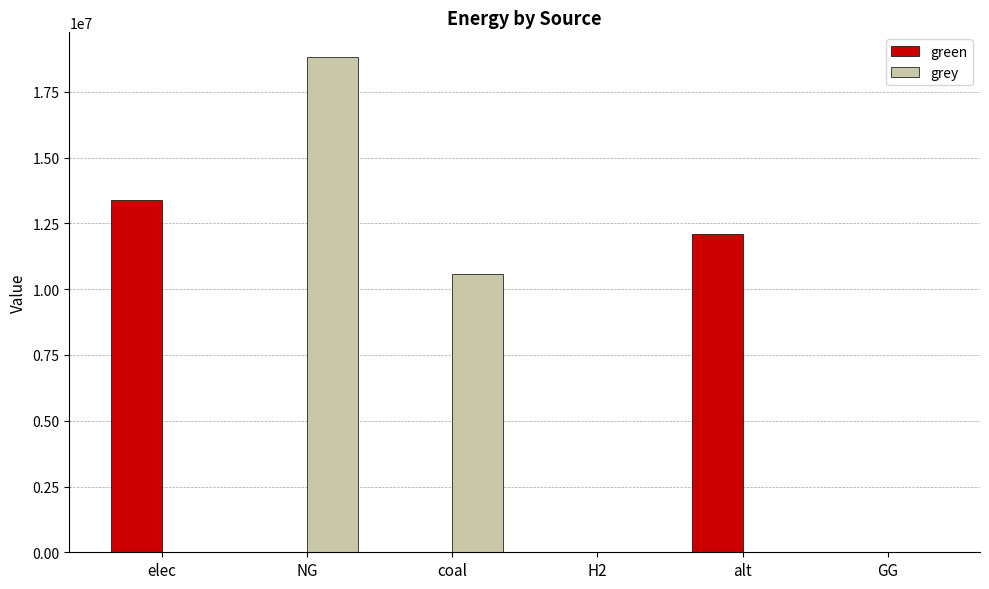

Which label corresponds to the largest value in the chart?

NG